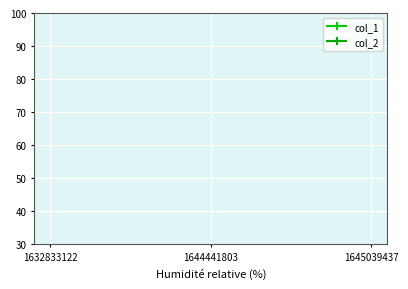

Reading right to left, transcribe all the data shown in this chart.

col_1: 1645039437=8	1644441803=7	1632833122=0
col_2: 1645039437=0	1644441803=0	1632833122=0